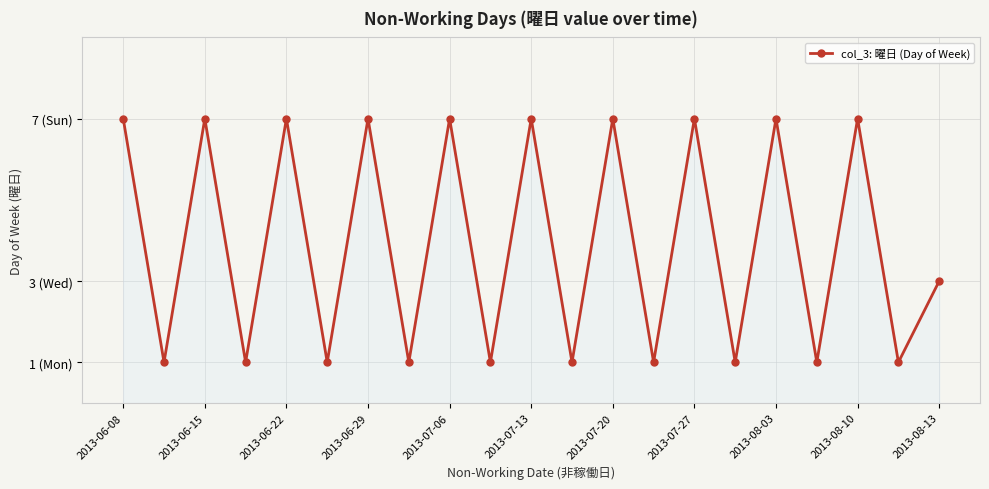

Does the chart have visible grid lines?

Yes